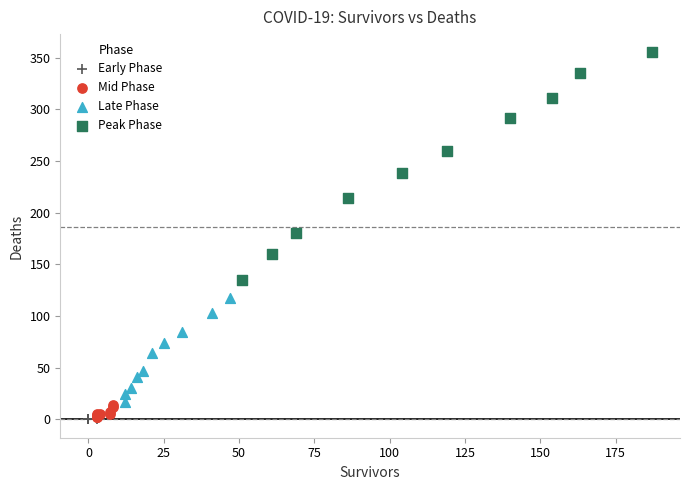

What are all the series names shown in the legend?

Early Phase, Mid Phase, Late Phase, Peak Phase